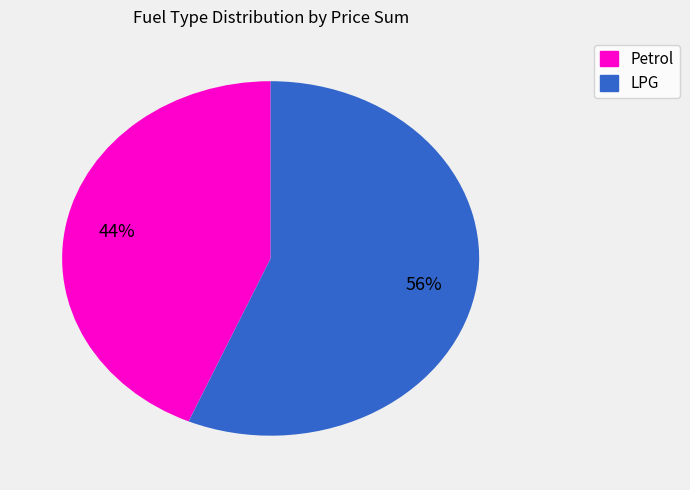

To the nearest percent, what is the average slice percentage?

50%